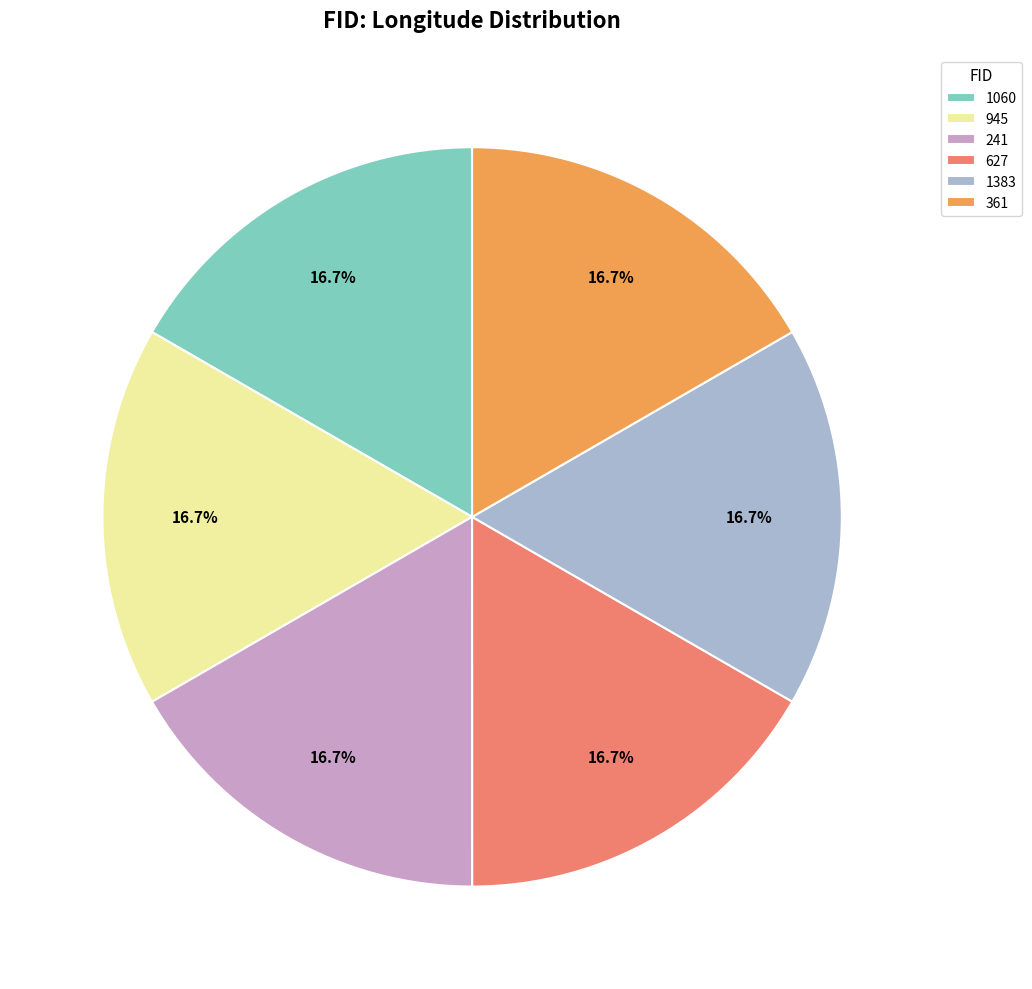

True or false: 241 accounts for 27% of the total.

False